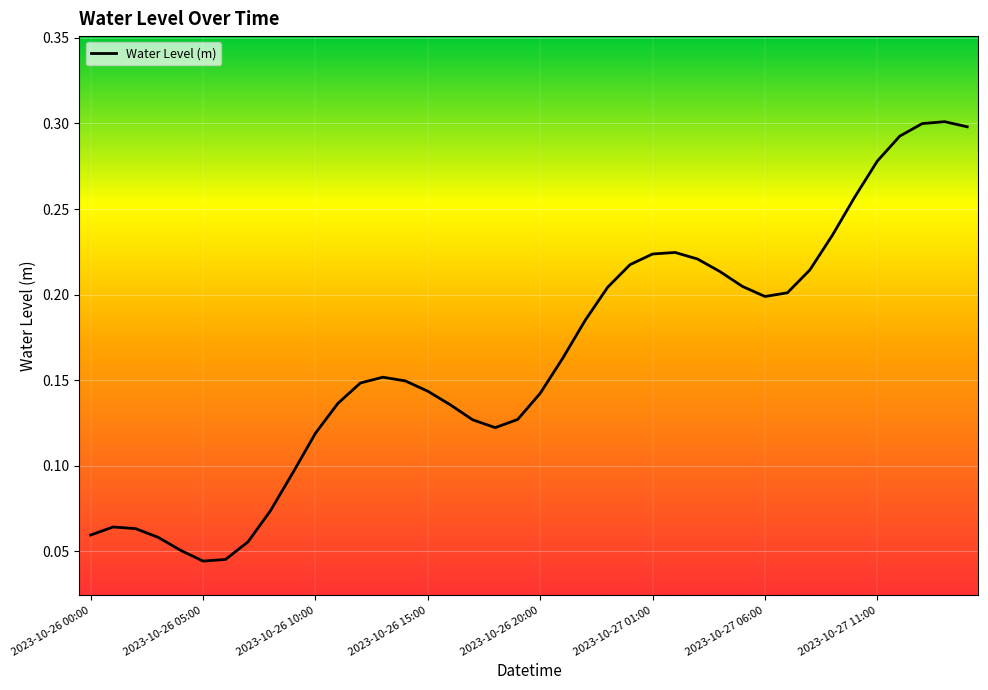

True or false: the data shows 0.2 at 2023-10-26 15:00.

False